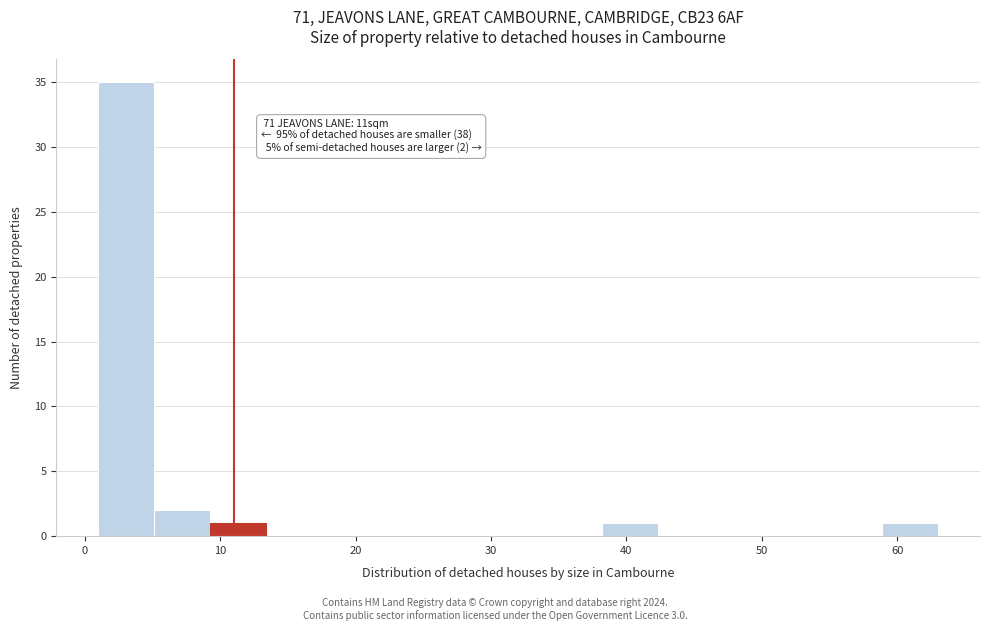

Which range on the x-axis has the tallest bar?

1 to 5